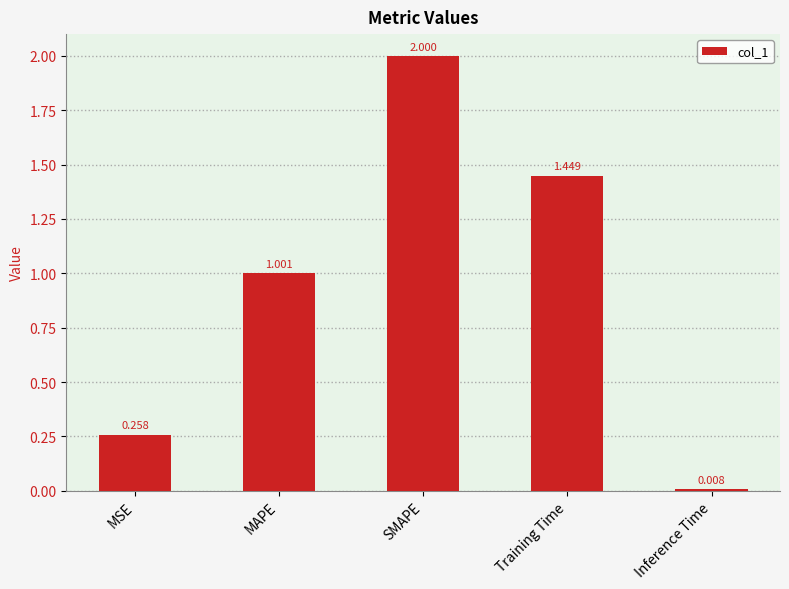

Which category has the lowest value across all series?

Inference Time